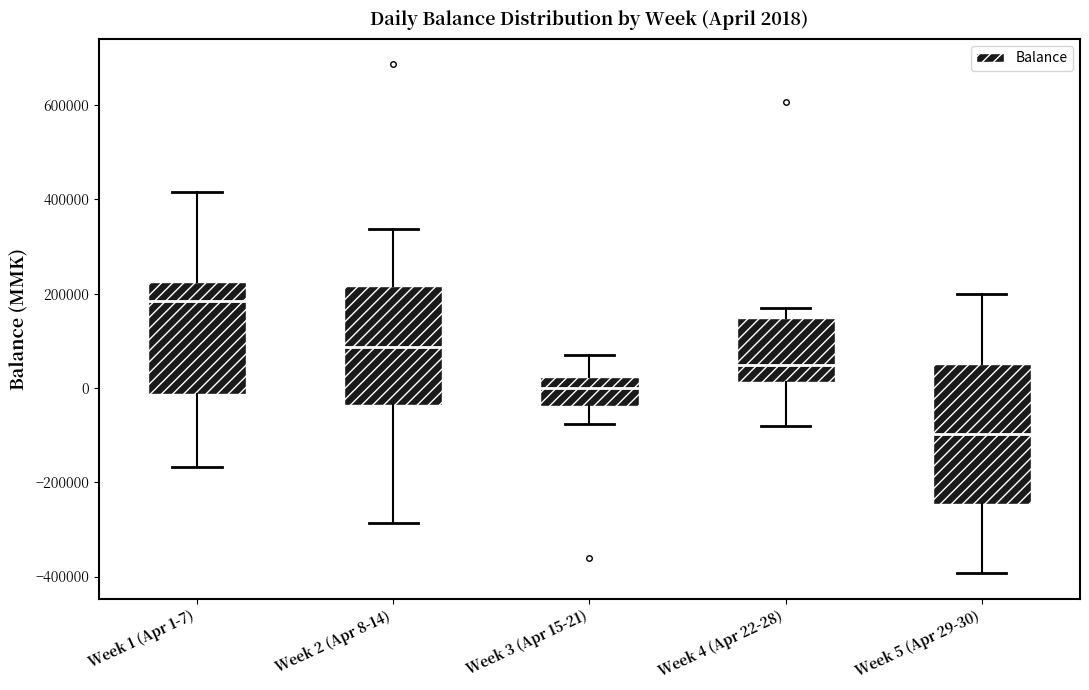

Which box is the tallest, from its lower edge to its upper edge?

Week 5 (Apr 29-30)